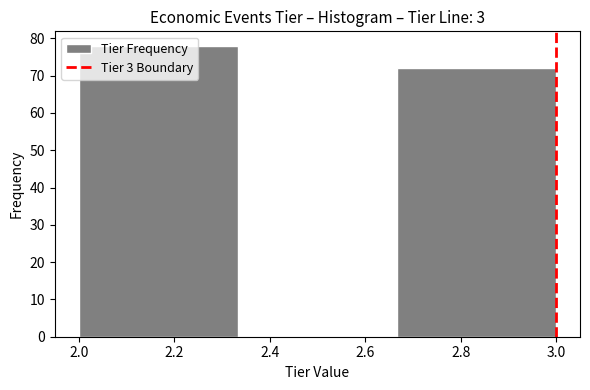

Reading left to right, transcribe this chart: for each bar, give the range it covers on the x-axis and its height. Neither the bar edges nor the heights are printed on the chart, so give them approximately, as read against the axes.

2.00 to 2.34: 78
2.34 to 2.66: 0
2.66 to 3.00: 72